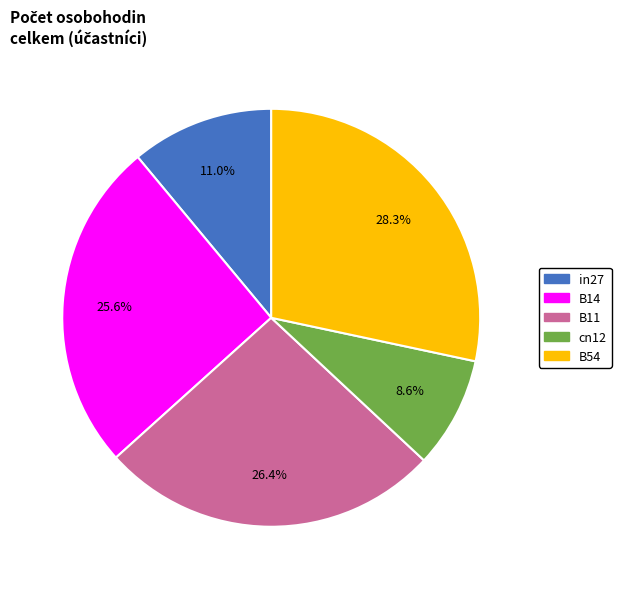

True or false: cn12 accounts for 2% of the total.

False